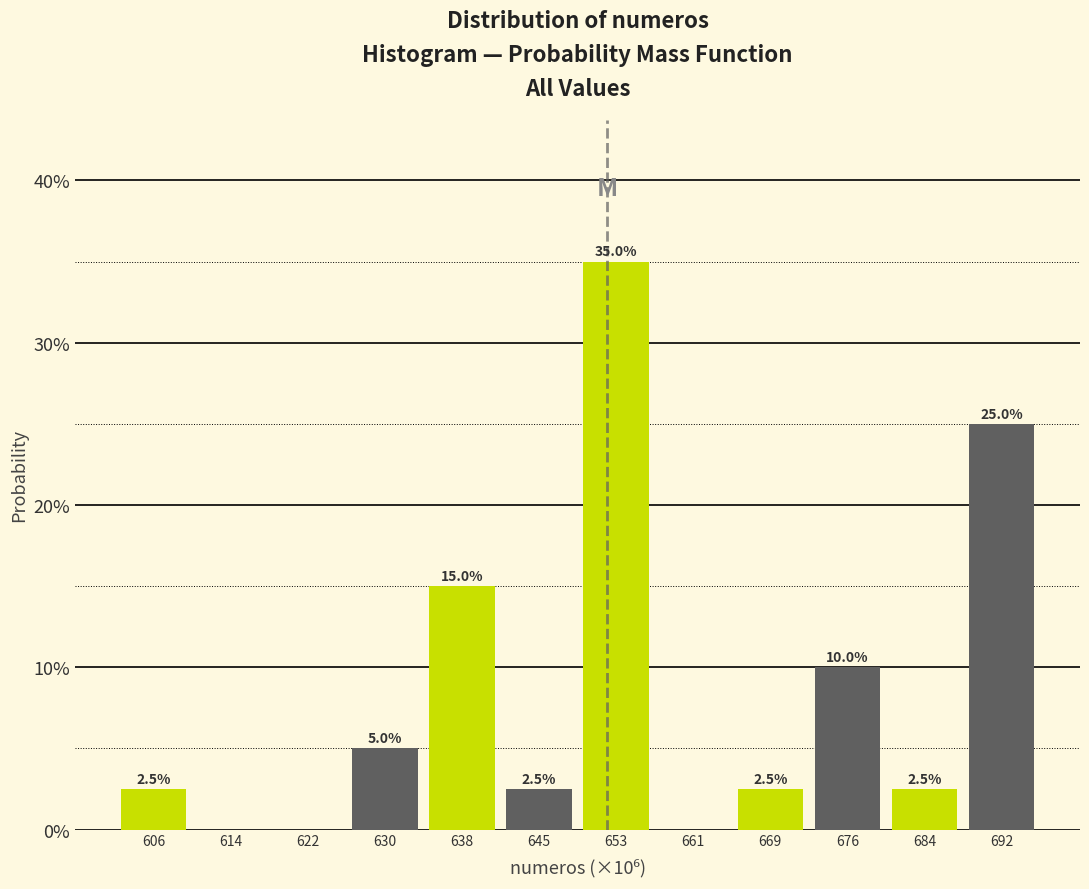

Are the bars horizontal?

No